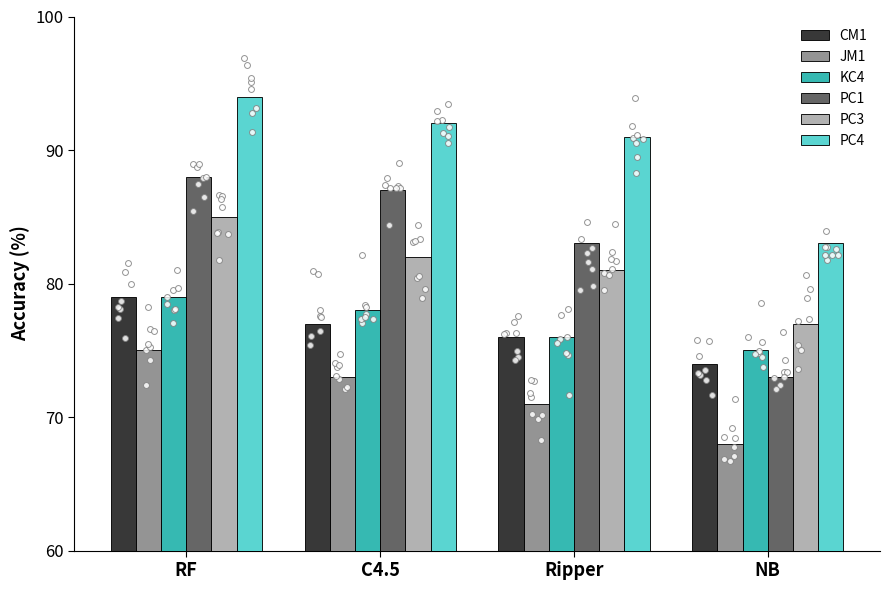

At which category is the sum across all series the highest?

RF